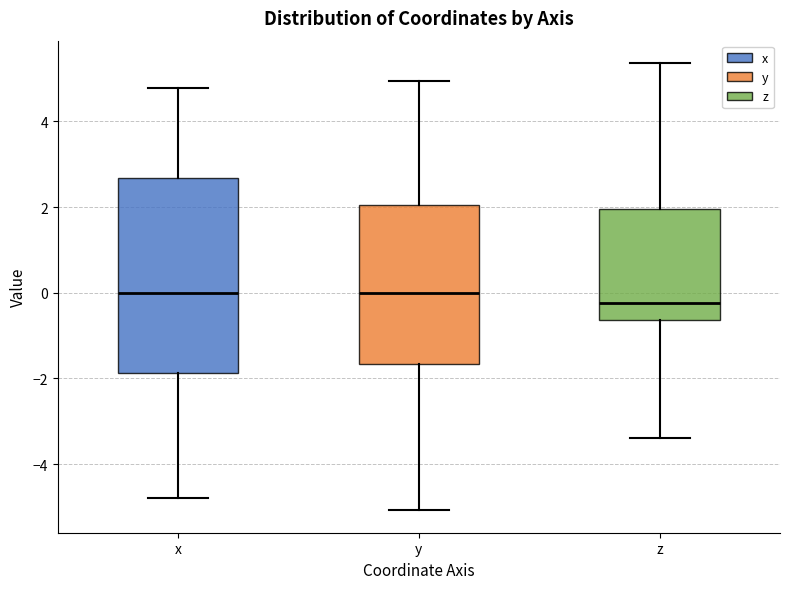

Where is the lower edge of the box for z on the y-axis? The values are not printed on the chart, so give them approximately, as read against the axis.

-0.6